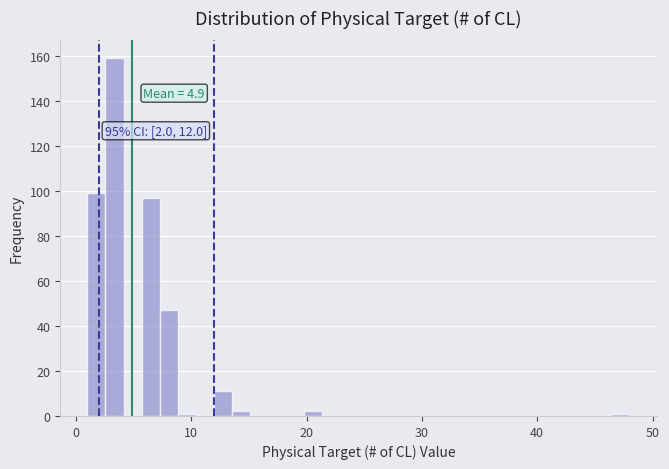

Read against the x-axis, roughly where is the centre of the tallest bar?

3